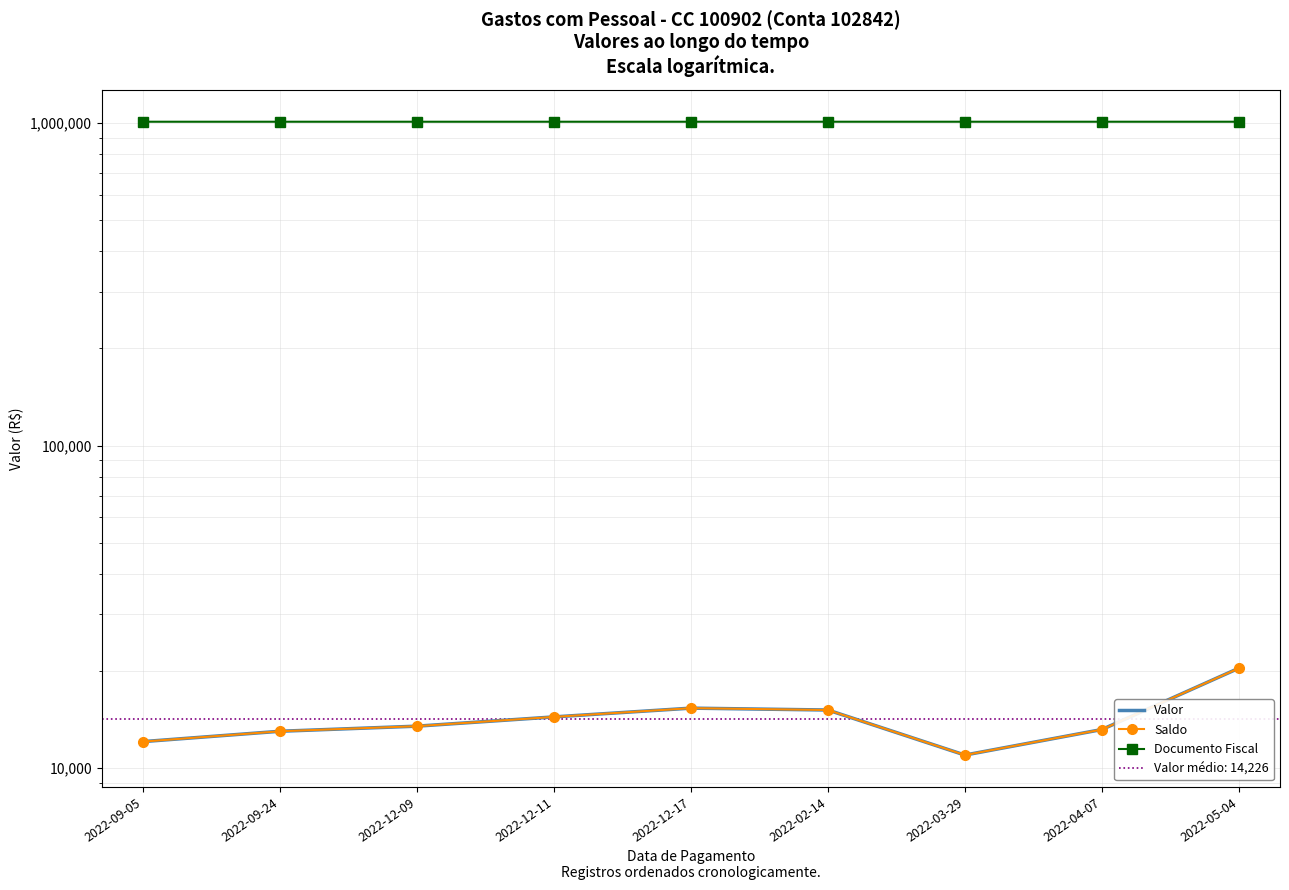

True or false: Valor and Saldo intersect in this chart.

False